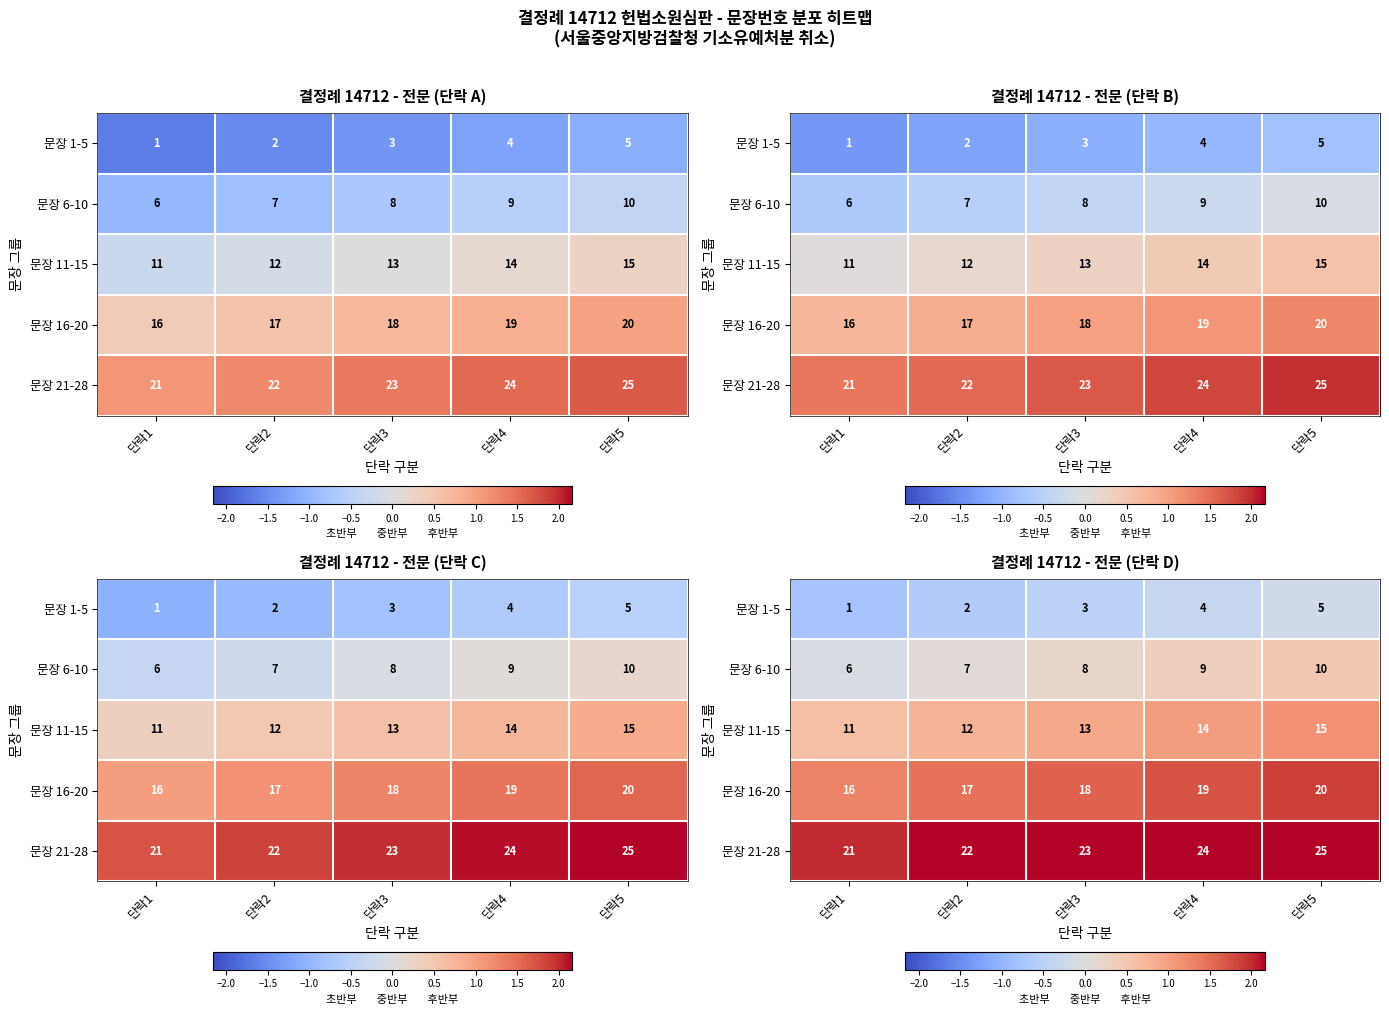

The 문장 6-10 series shows -0.1 at 단락1. True or false?

True